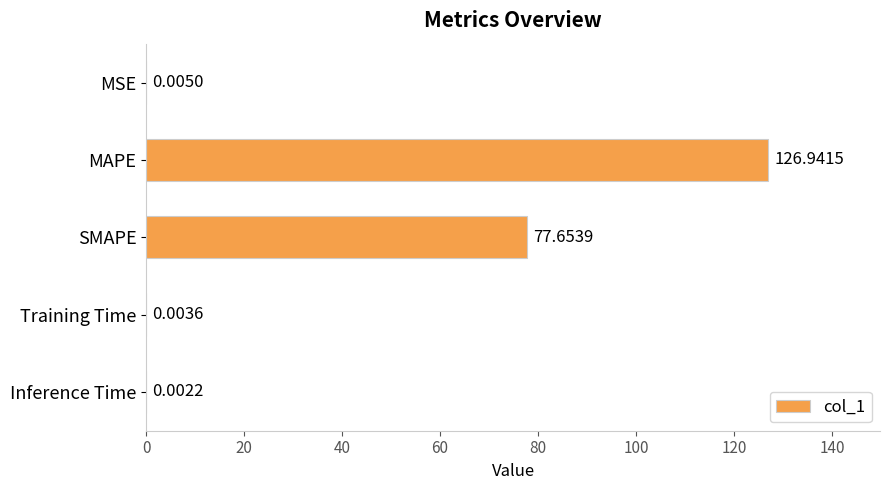

At which label is the value closest to 63?

SMAPE